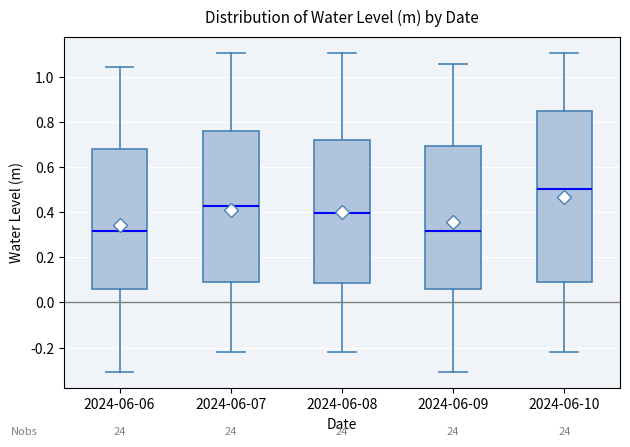

Which box is the tallest, from its lower edge to its upper edge?

2024-06-10